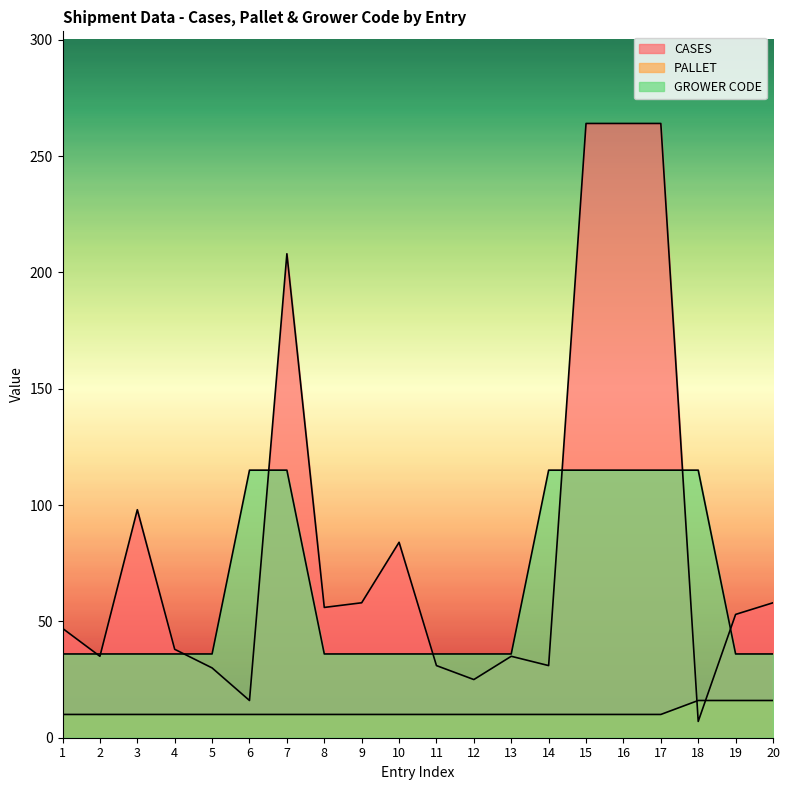

What is the spread (max minus min) of values at 7?

198